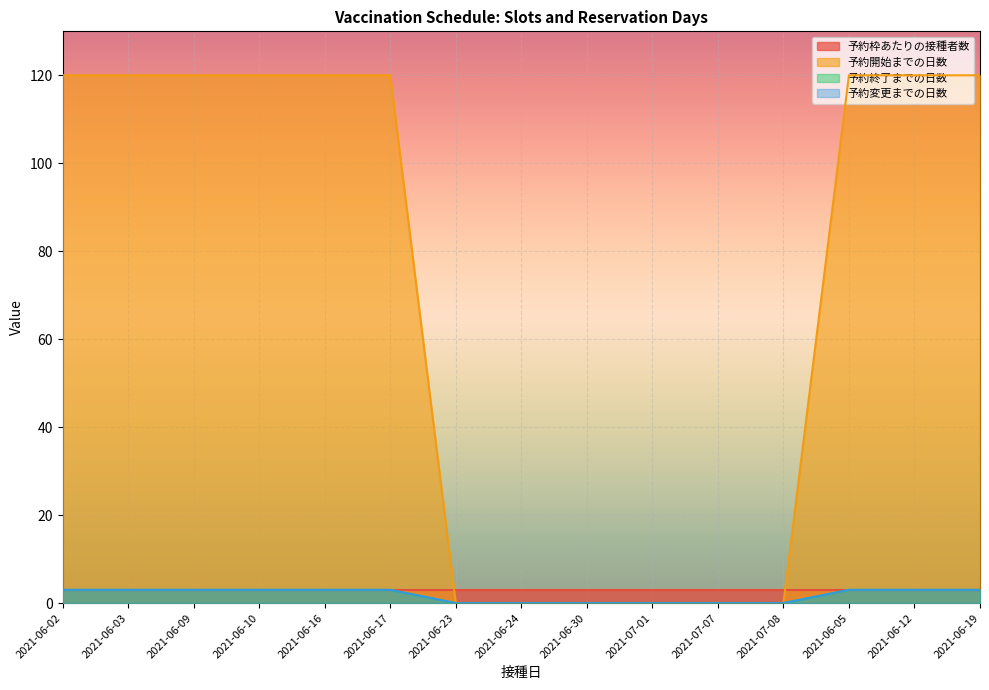

How many values in 予約終了までの日数 are above zero?

9